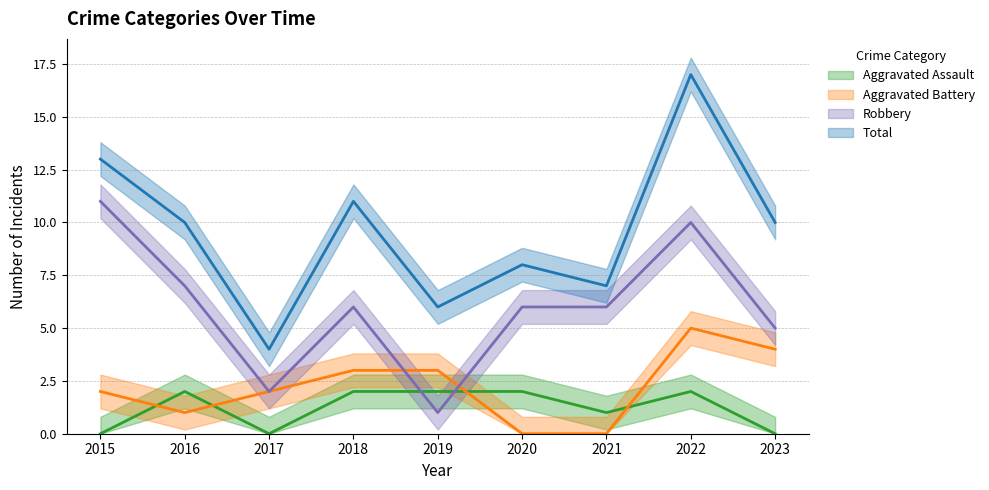

Which category has the highest value in the Aggravated Assault series?

2016